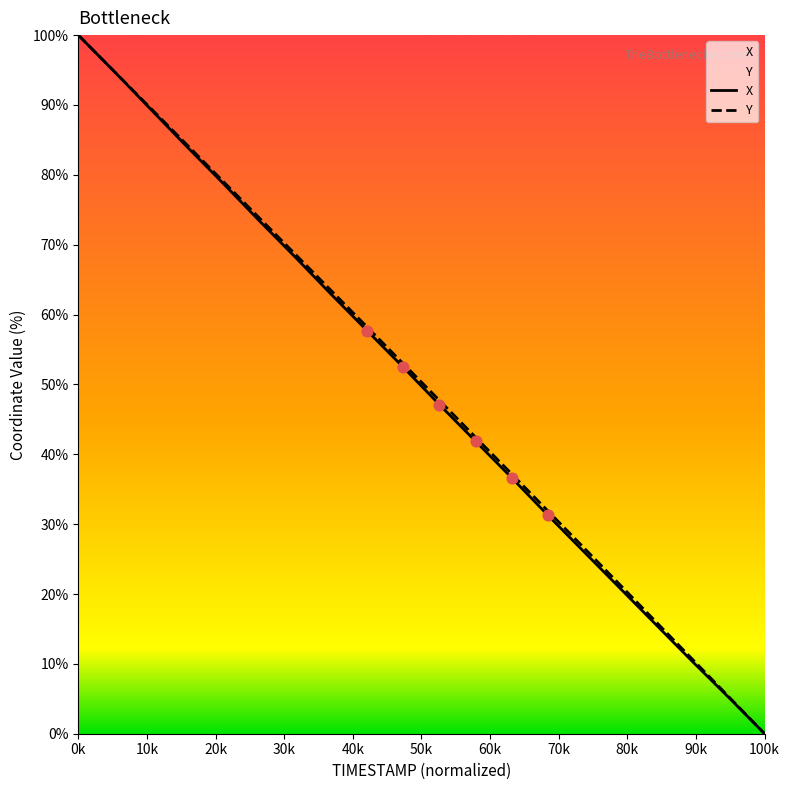

What are all the series names shown in the legend?

X, Y